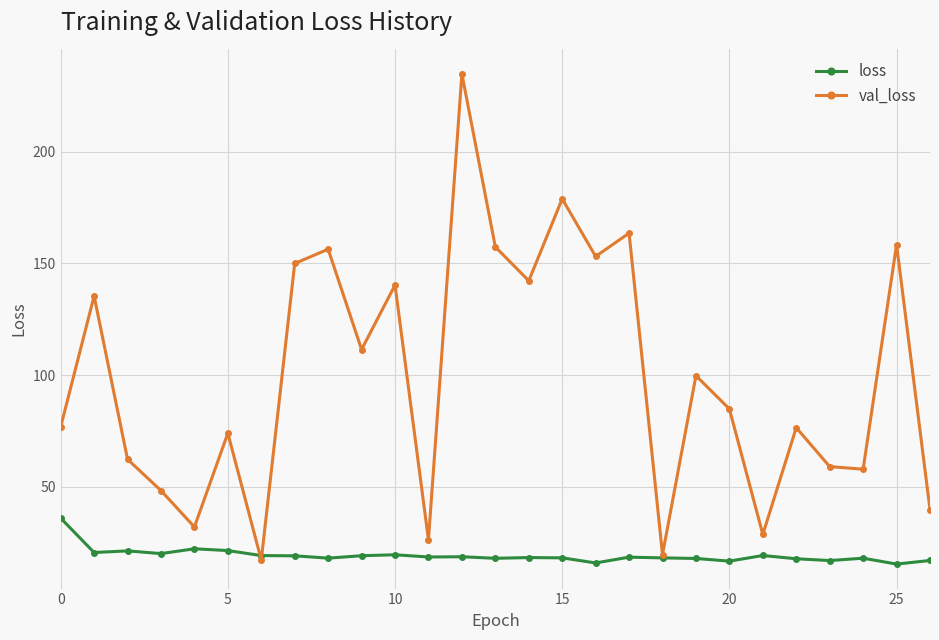

Which series has the largest total across all categories?

val_loss